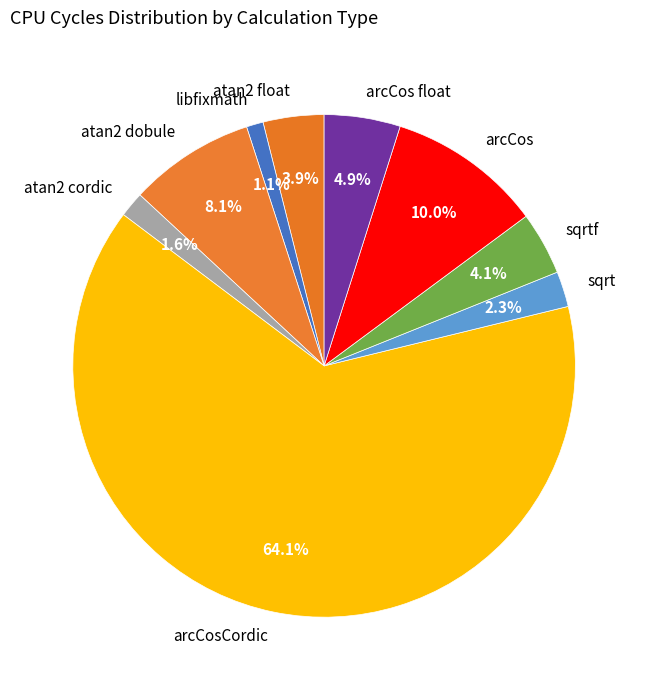

The sqrtf slice represents 4% of the pie. True or false?

True